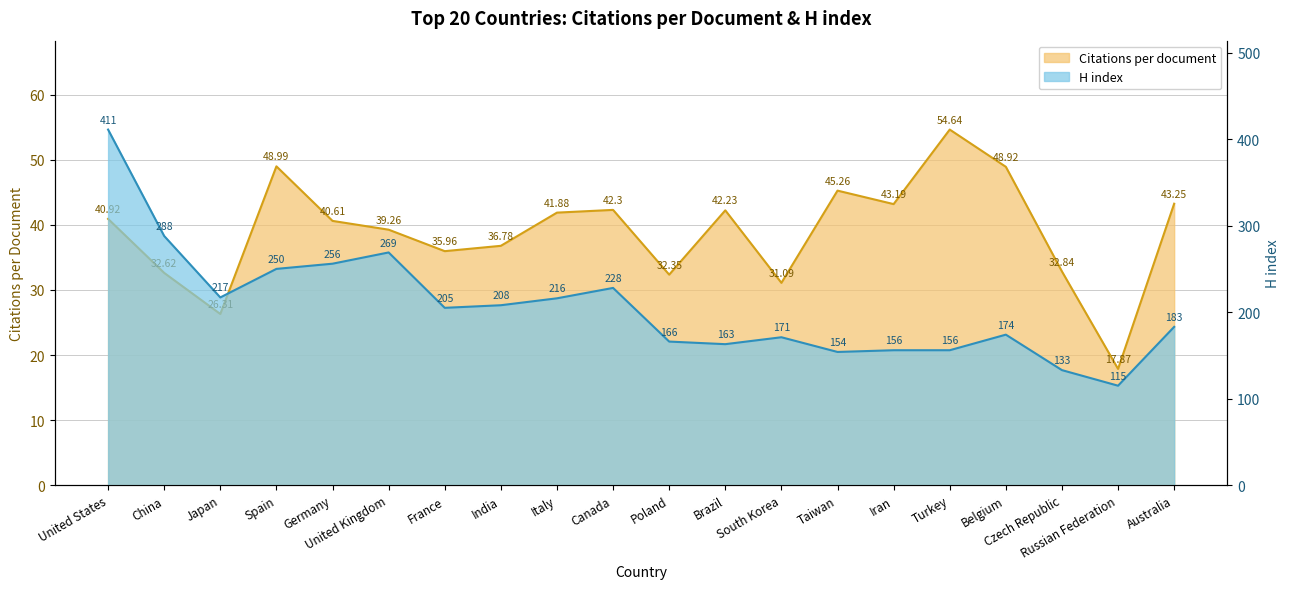

What is the highest value of the H index series?

411.0